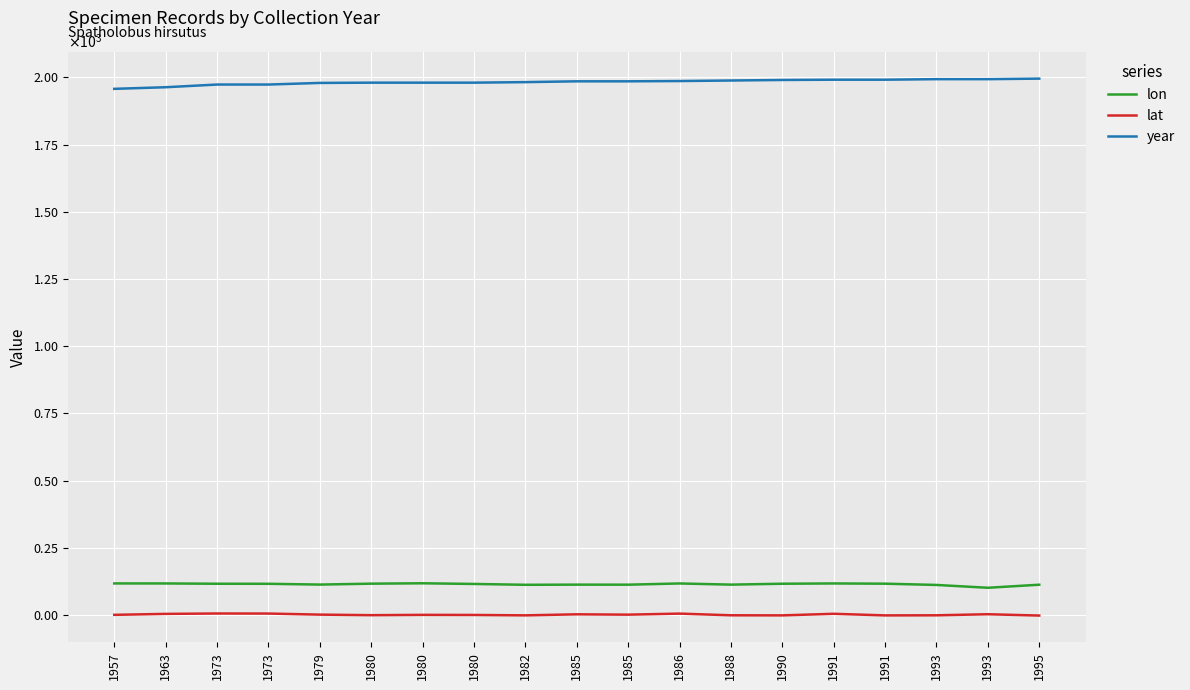

Does the chart display data point markers on the line(s)?

No